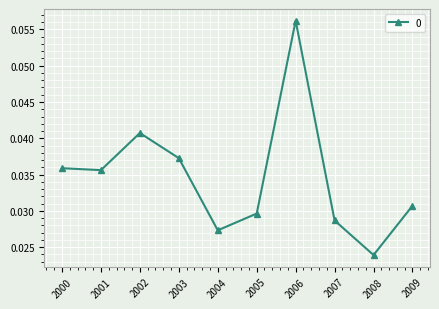

What is the sum of all values?

0.3